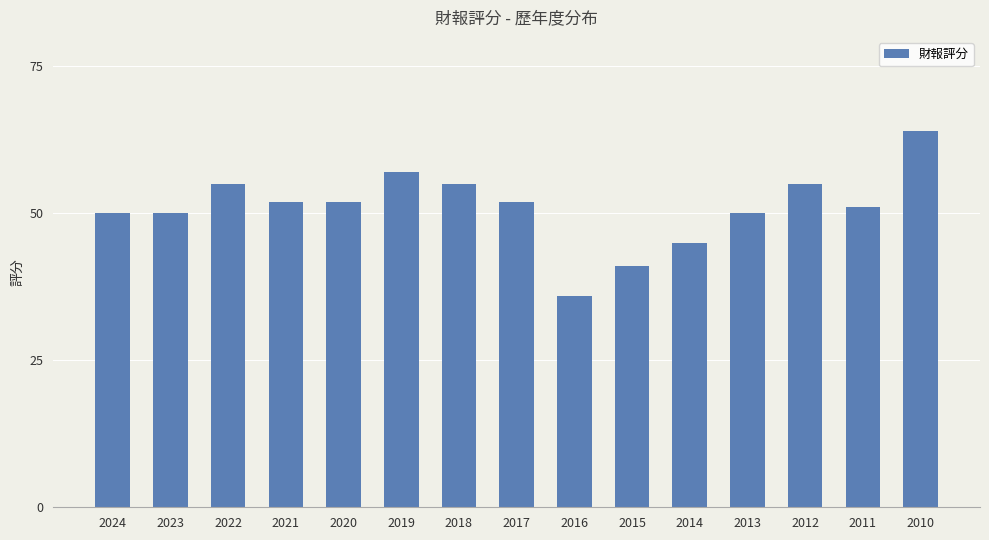

What is the change in value from 2022 to 2011?

-4